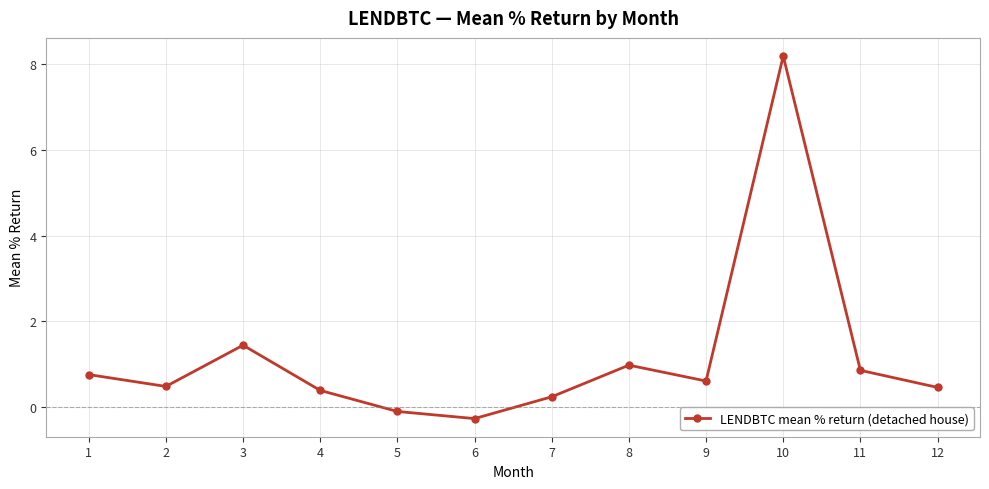

True or false: the data shows 0.1 at 12.

False